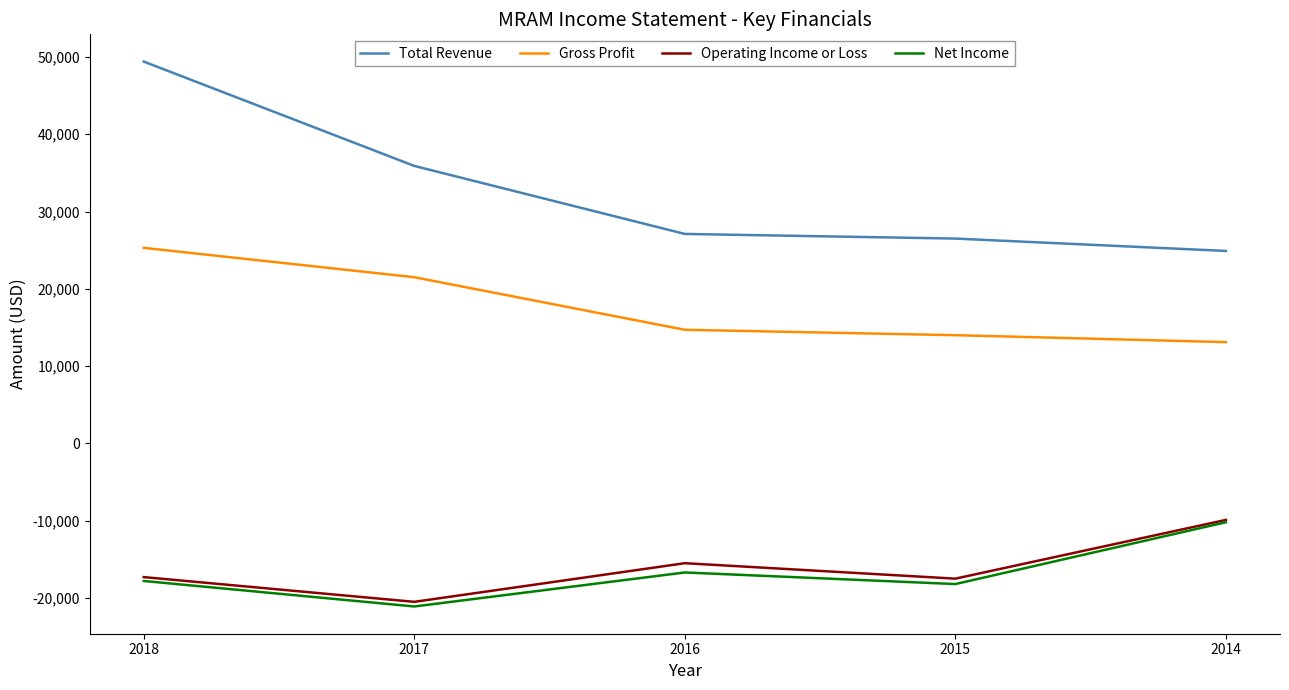

What is the difference between the maximum and minimum values in the Total Revenue series?

24500